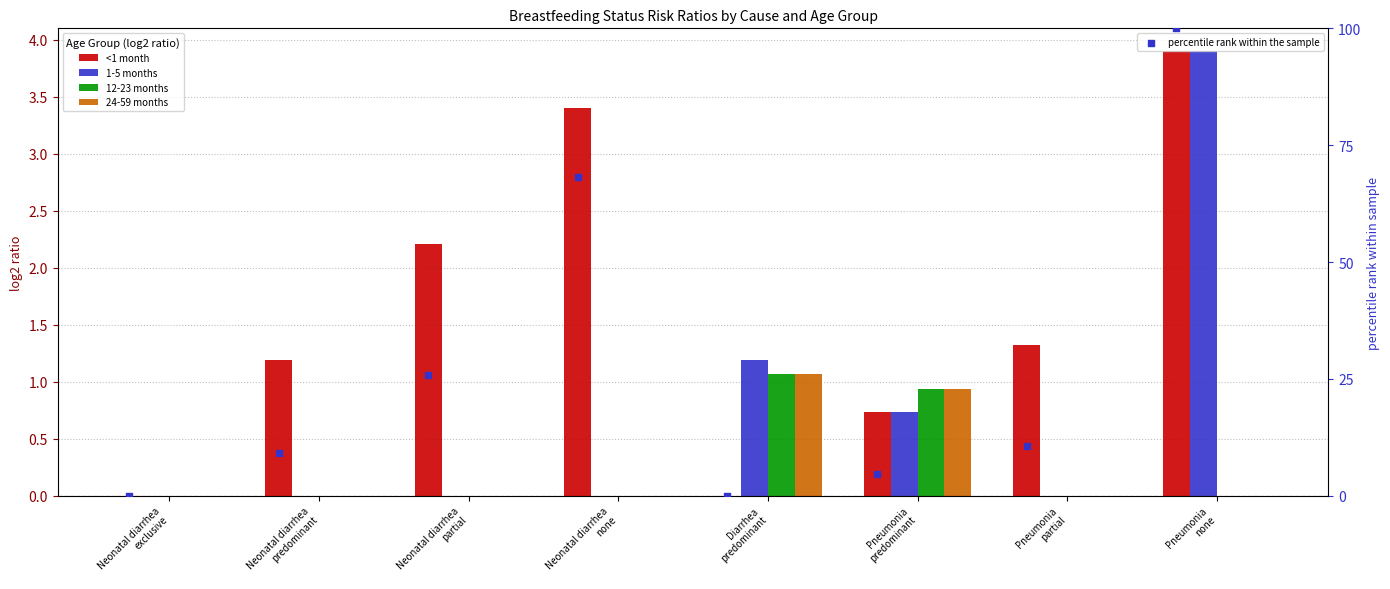

At how many categories does at least one series exceed 68?

2